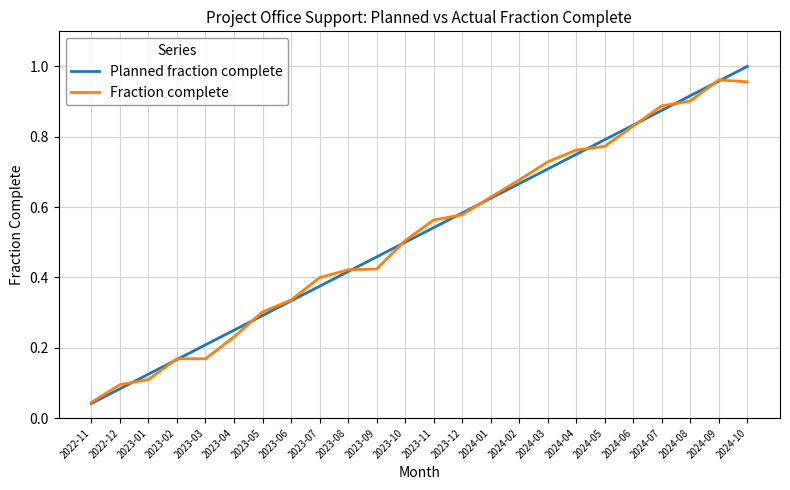

What is the total value across all series at 2024-01?

1.3